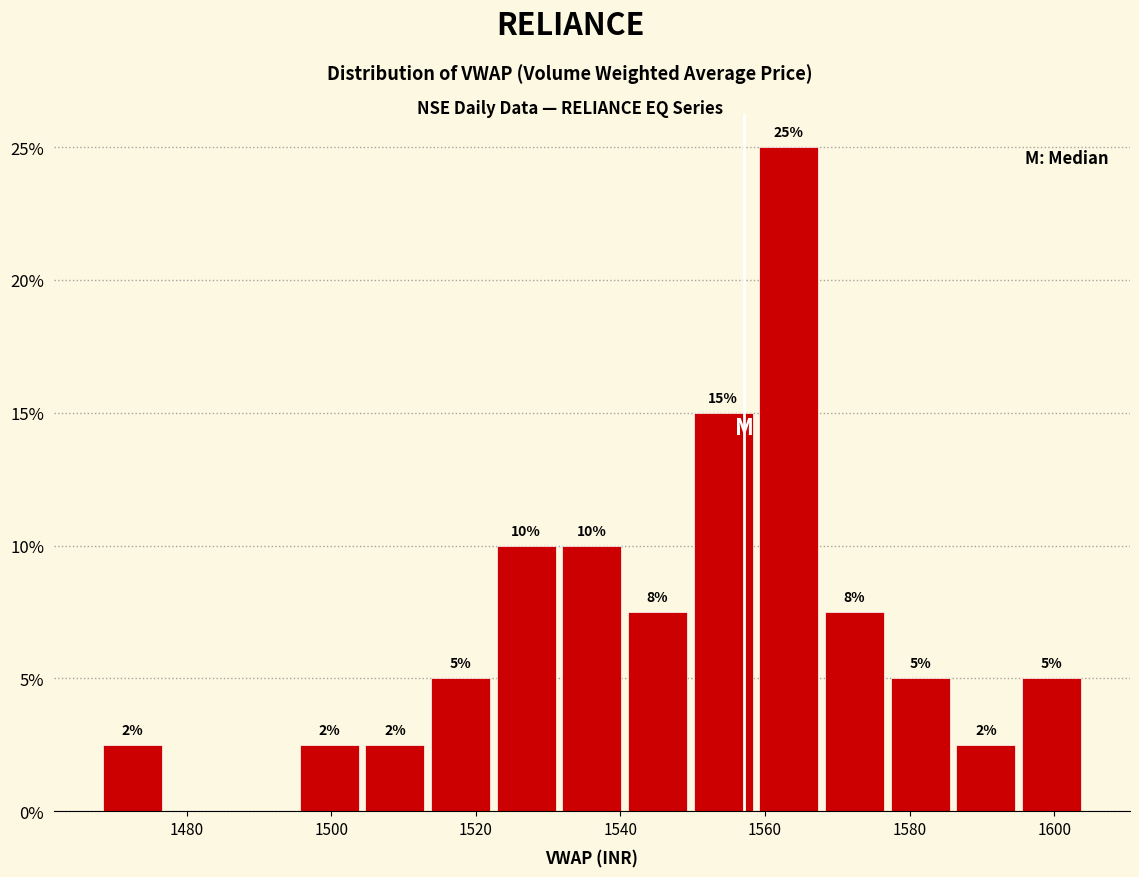

Which range on the x-axis has the tallest bar?

1560 to 1568